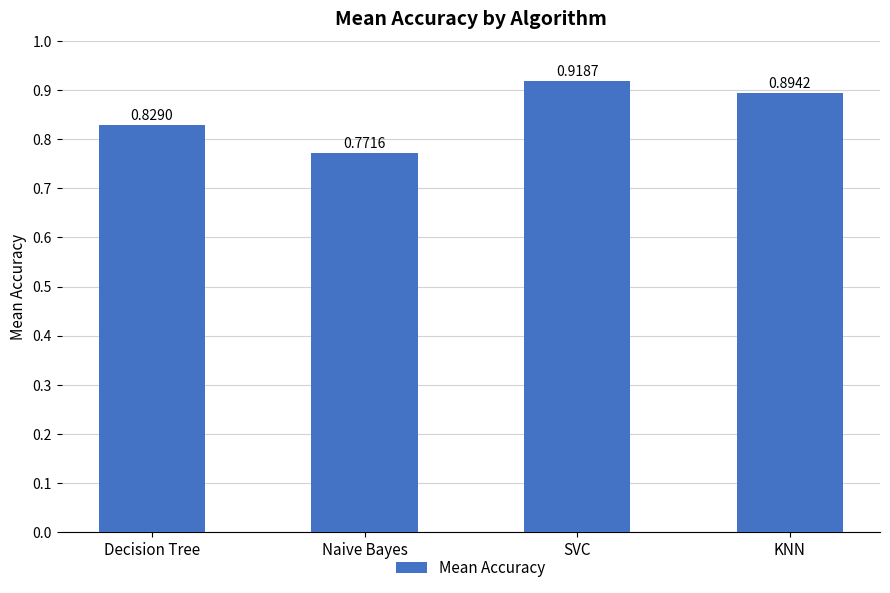

Where is the data nearest to the value 0?

Naive Bayes